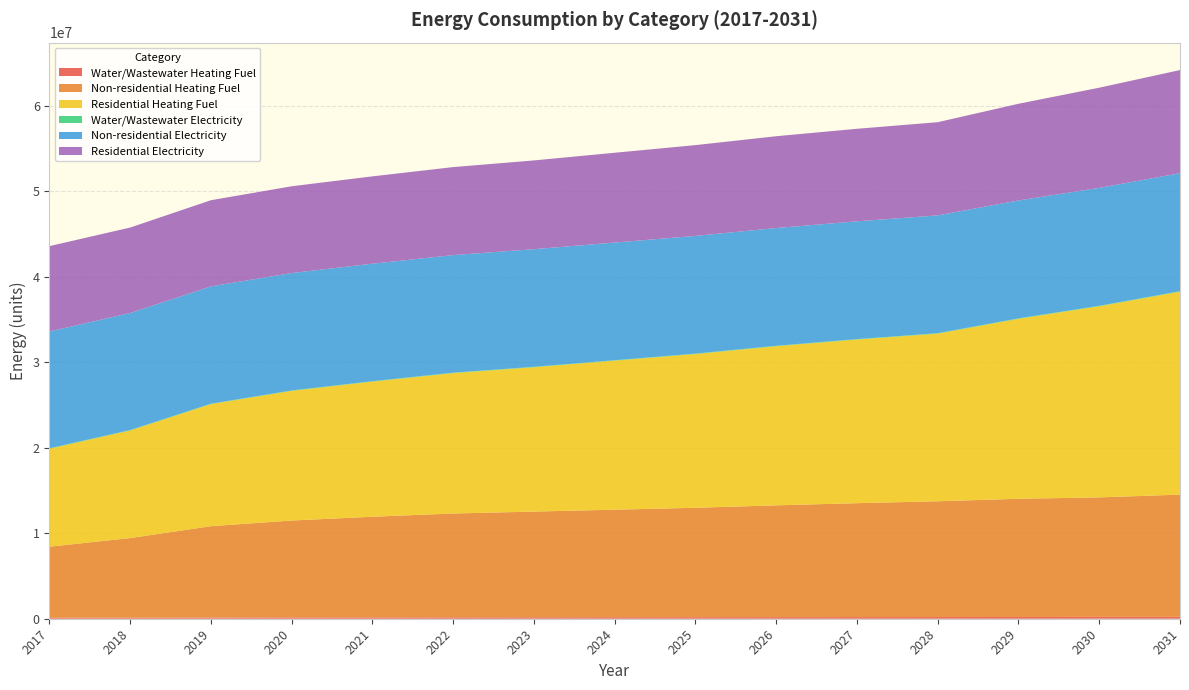

Reading left to right, what are all the values shown in this chart?

Water/Wastewater Heating Fuel: 2017=111136.7	2018=124415.7	2019=143505.9	2020=153065.8	2021=159766.7	2022=165918.9	2023=170140.5	2024=174871.3	2025=179619.0	2026=185296.4	2027=190119.1	2028=194390.7	2029=205049.0	2030=214061.1	2031=224633.2
Non-residential Heating Fuel: 2017=8311128.0	2018=9306724.8	2019=10675670.5	2020=11329030.9	2021=11764604.5	2022=12137953.3	2023=12355740.2	2024=12573527.0	2025=12791313.8	2026=13071325.4	2027=13320224.6	2028=13538011.4	2029=13818023.0	2030=13973585.0	2031=14284709.0
Residential Heating Fuel: 2017=11456089.2	2018=12584724.9	2019=14277353.4	2020=15160349.2	2021=15801553.2	2022=16416092.3	2023=16879870.2	2024=17428485.2	2025=17977007.6	2026=18607733.4	2027=19131534.7	2028=19599073.7	2029=21043512.3	2030=22345169.0	2031=23729710.0
Water/Wastewater Electricity: 2017=46625.7	2018=46687.7	2019=47050.6	2020=47341.4	2021=47618.8	2022=47961.4	2023=48333.2	2024=48835.8	2025=49326.9	2026=49820.3	2027=50183.2	2028=50504.1	2029=52224.1	2030=53932.6	2031=55396.7
Non-residential Electricity: 2017=13659464.8	2018=13681393.5	2019=13711545.4	2020=13725936.1	2021=13735529.9	2022=13743753.1	2023=13748550.0	2024=13753346.9	2025=13758143.8	2026=13764311.3	2027=13769793.4	2028=13774590.3	2029=13780757.8	2030=13784184.1	2031=13791036.8
Residential Electricity: 2017=9979713.6	2018=9992216.4	2019=10075945.4	2020=10144762.8	2021=10210136.6	2022=10290472.1	2023=10378919.5	2024=10499258.1	2025=10616140.0	2026=10732399.8	2027=10818120.1	2028=10894507.0	2029=11305165.9	2030=11712086.3	2031=12060154.1